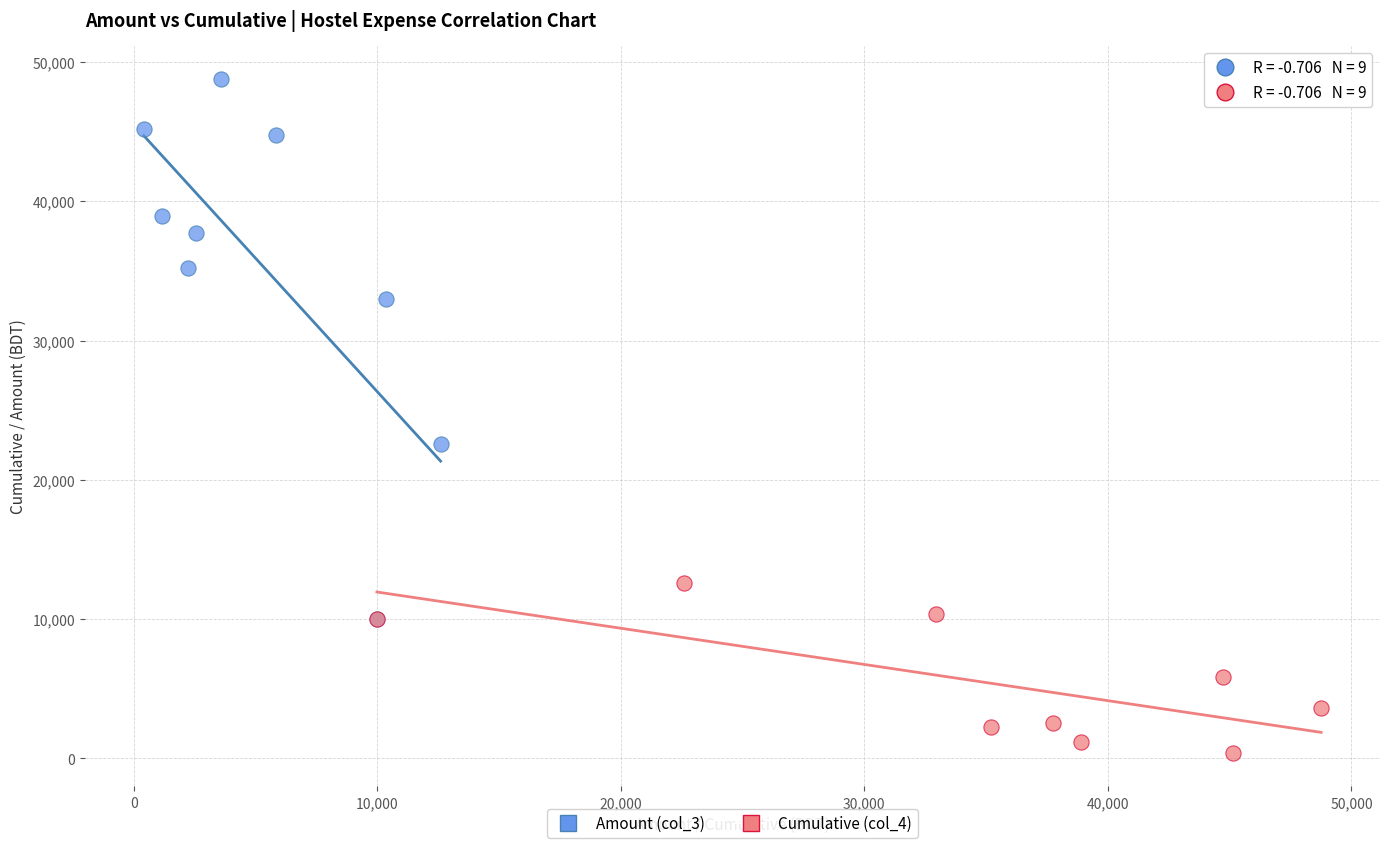

Which series reaches the maximum Y coordinate?

Amount (col_3)